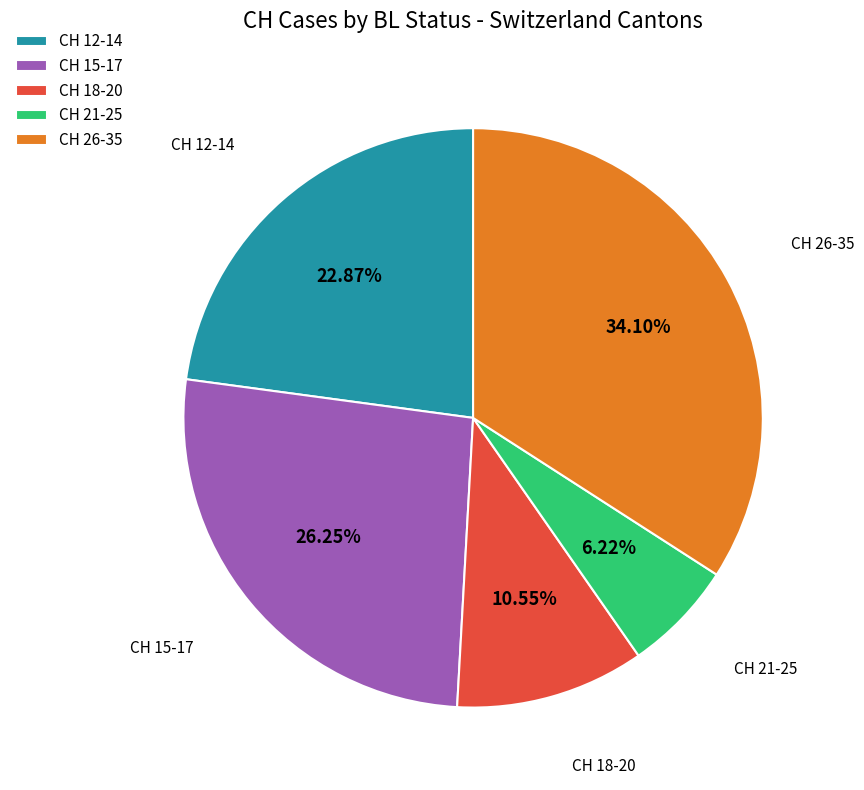

To the nearest percent, what is the average slice percentage?

20%